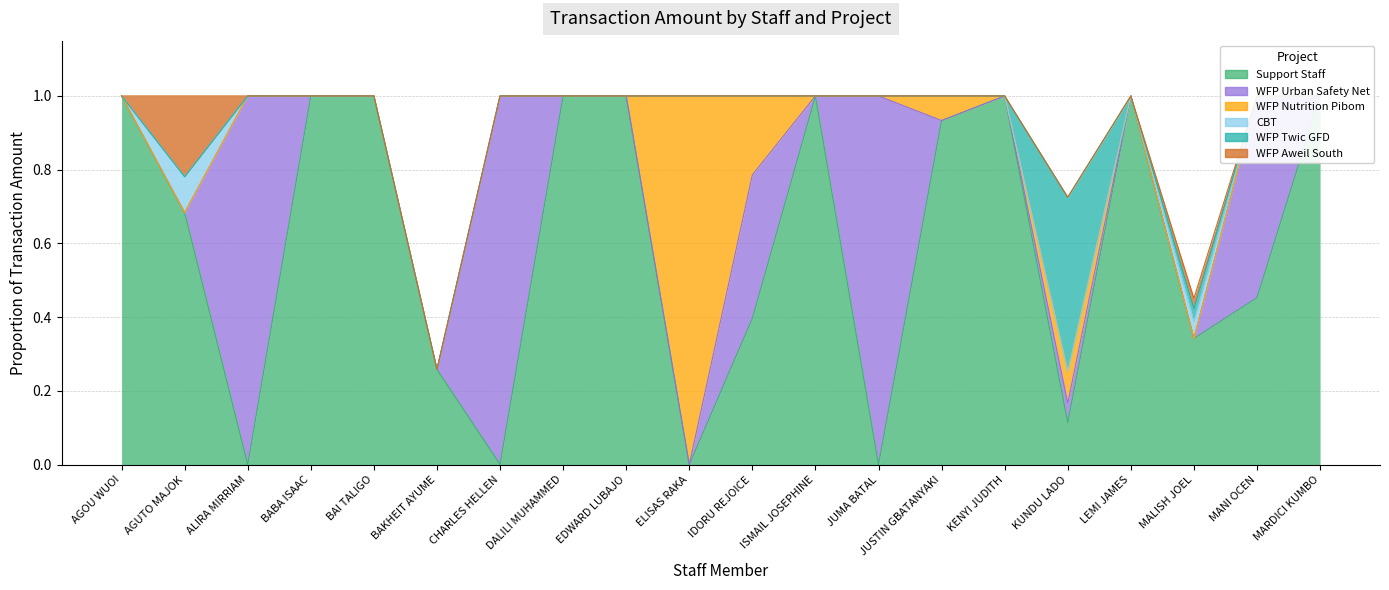

The MAT41000 - Support Staff series shows 0.0 at 6. True or false?

True